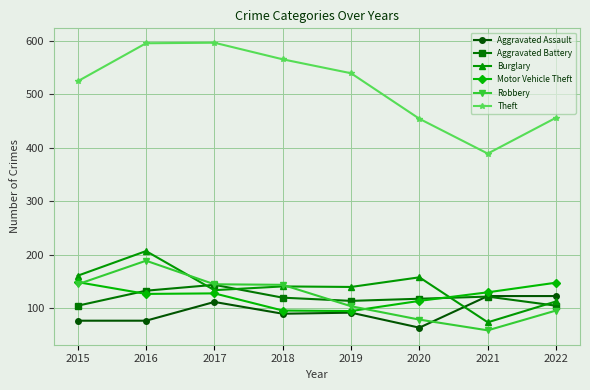

After their last crossing, which series has the higher values: Robbery or Aggravated Battery?

Aggravated Battery